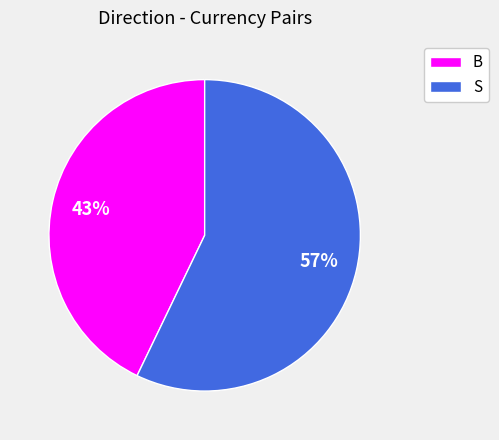

Is it true that S is 66% of the pie?

False